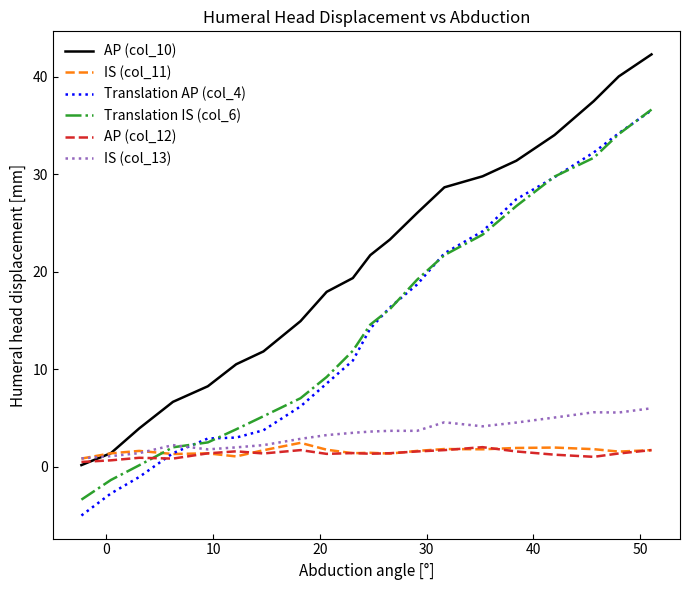

Which series has the largest total across all categories?

AP (col_10)